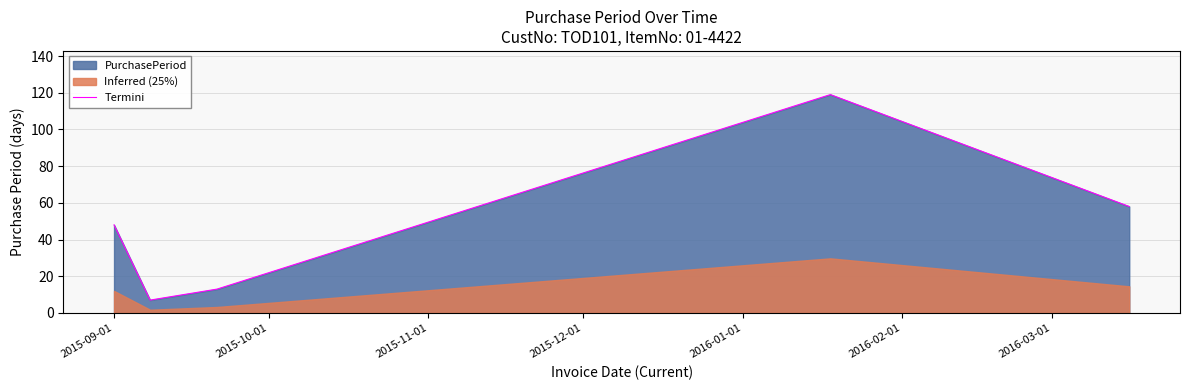

What is the smallest value displayed?

7